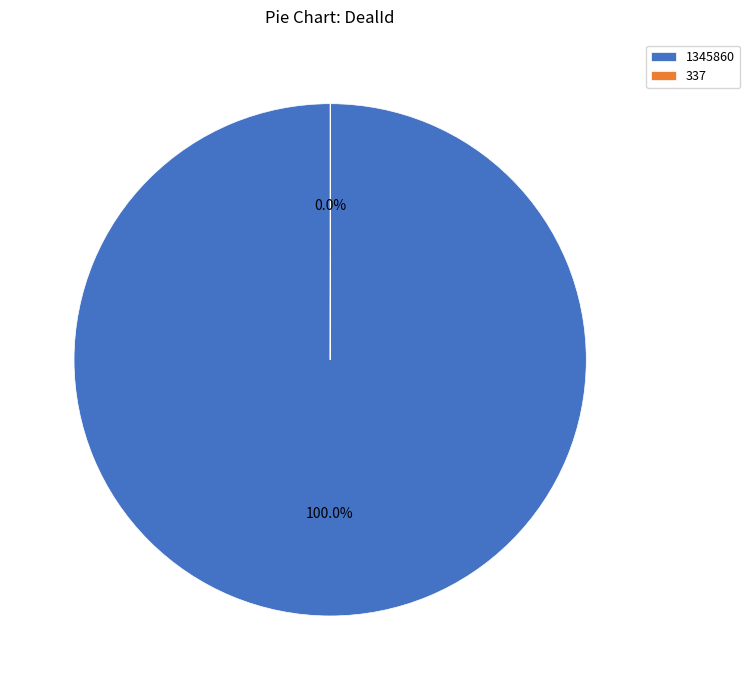

Which category has the biggest portion of the pie?

1345860